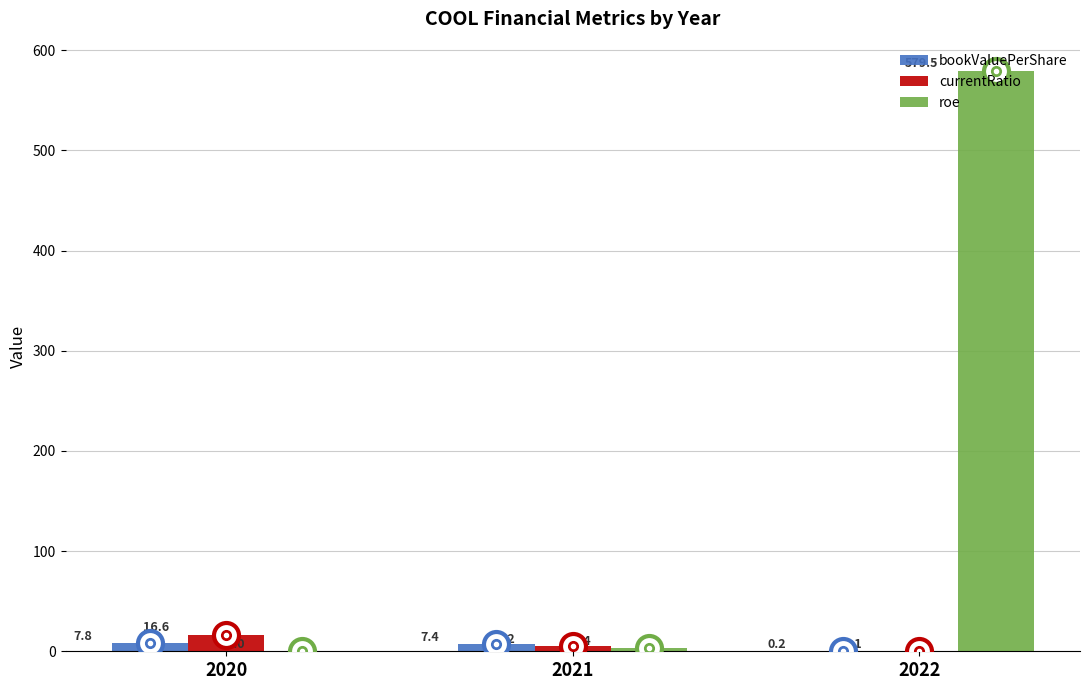

The value of roe at 2022 is 911.5. True or false?

False